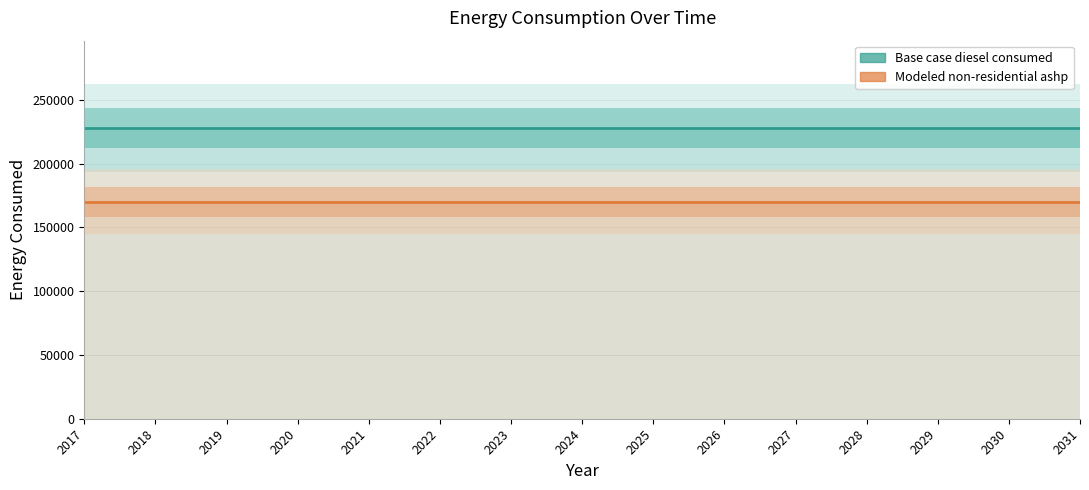

True or false: Base case diesel consumed and Modeled non-residential ashp cross at least once.

False